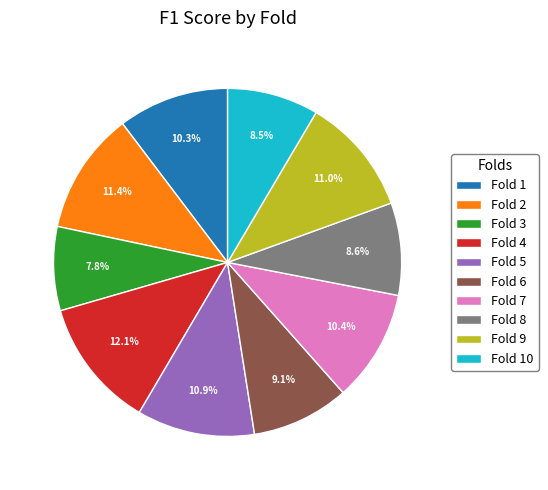

Between Fold 3 and Fold 9, which is larger?

Fold 9